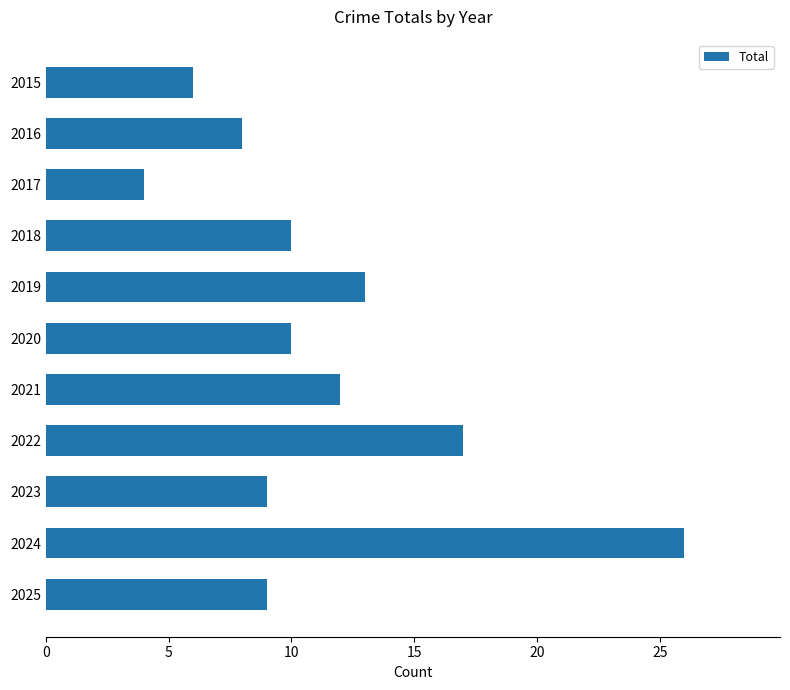

The chart shows a value of 4 at 2017. True or false?

True